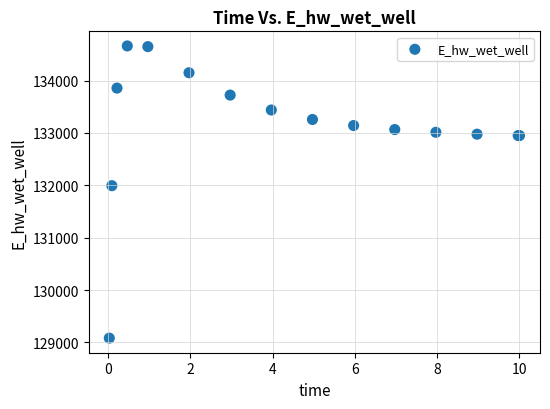

What Y value in the scatter plot is closest to 131871?

131993.3